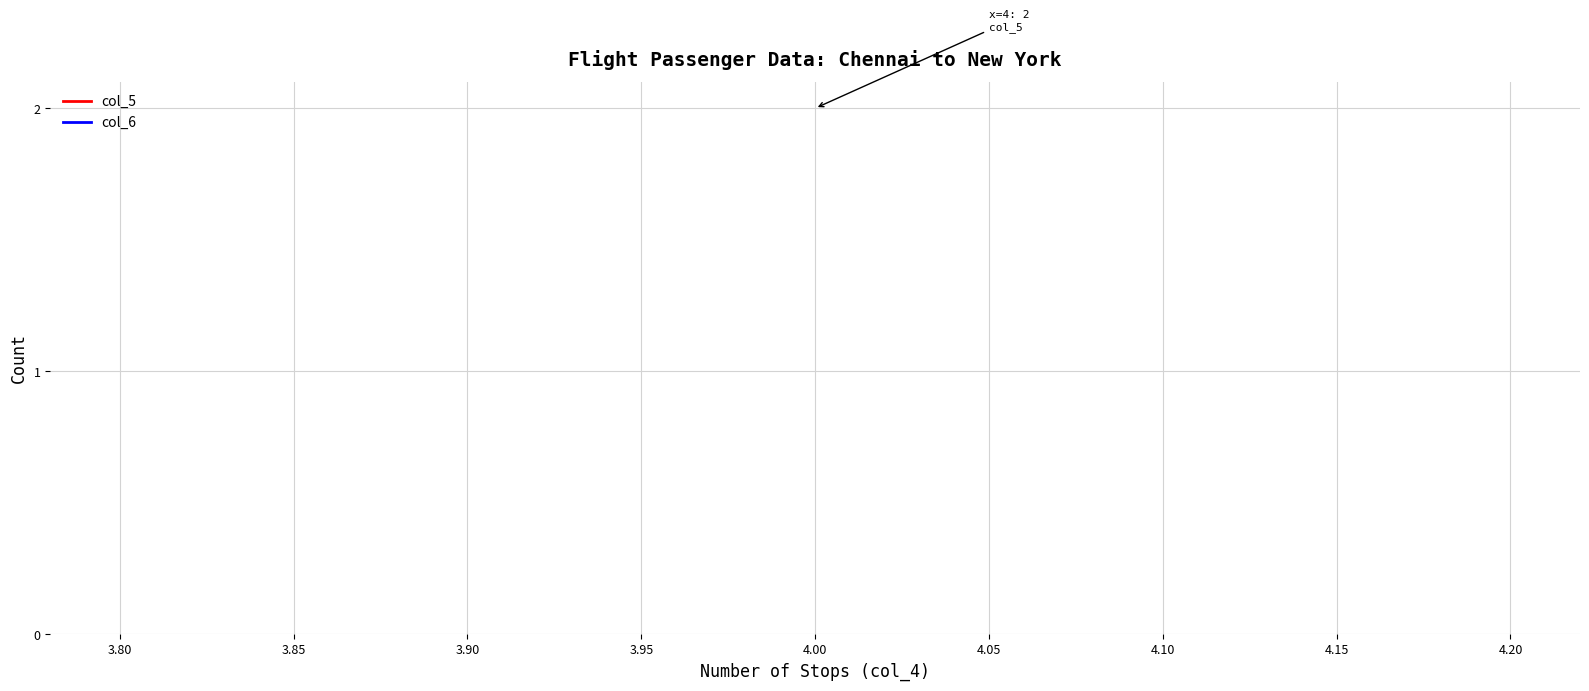

Which series has the largest total across all categories?

col_5